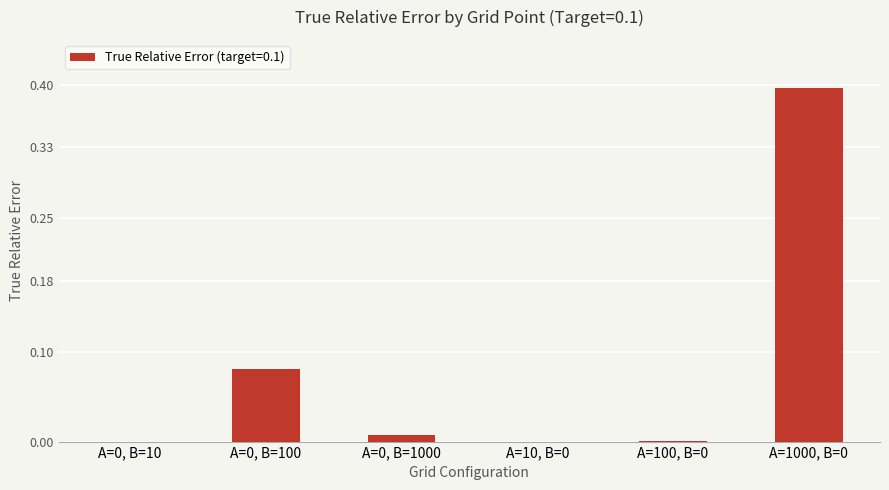

What is the maximum value shown in the chart?

0.4